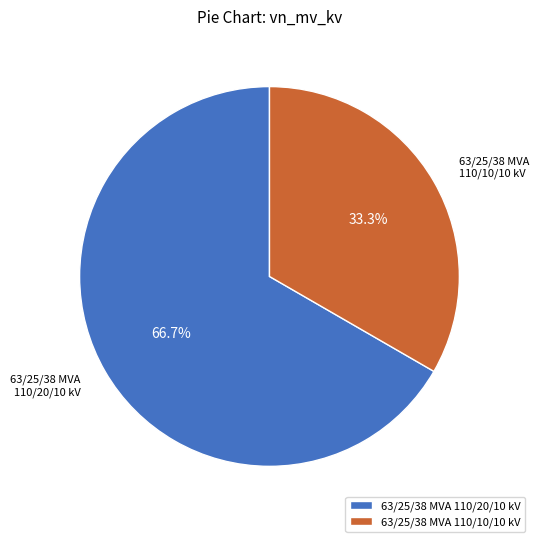

To the nearest percent, what percentage of the pie is 63/25/38 MVA 110/10/10 kV?

33%